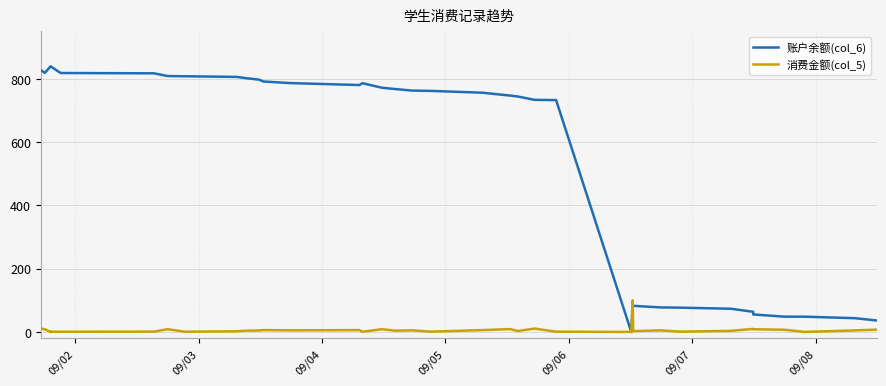

What is the sum of all 消费金额(col_5) values?

255.8